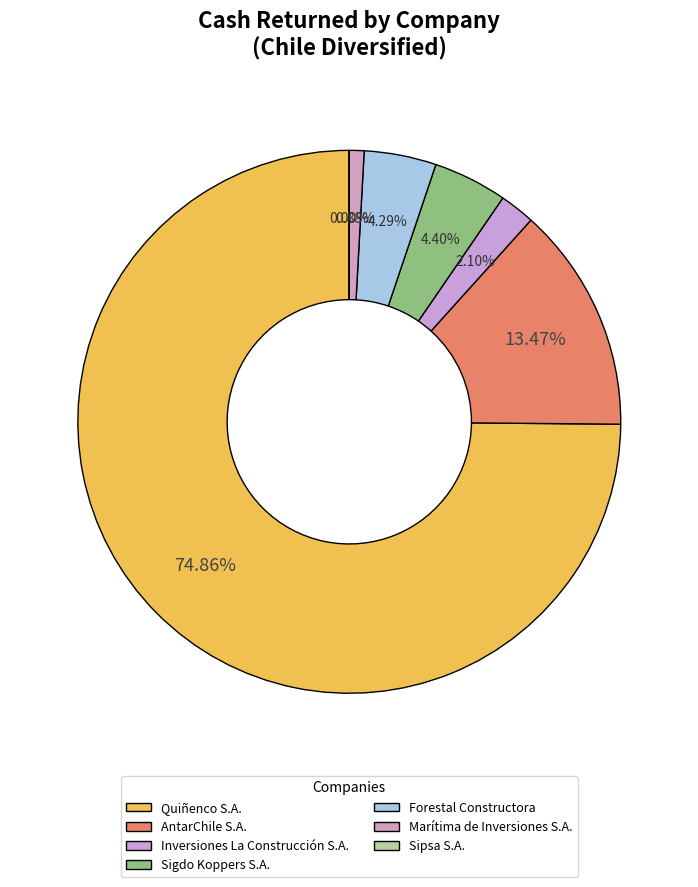

To the nearest percent, what percentage of the pie is Sigdo Koppers S.A.?

4%